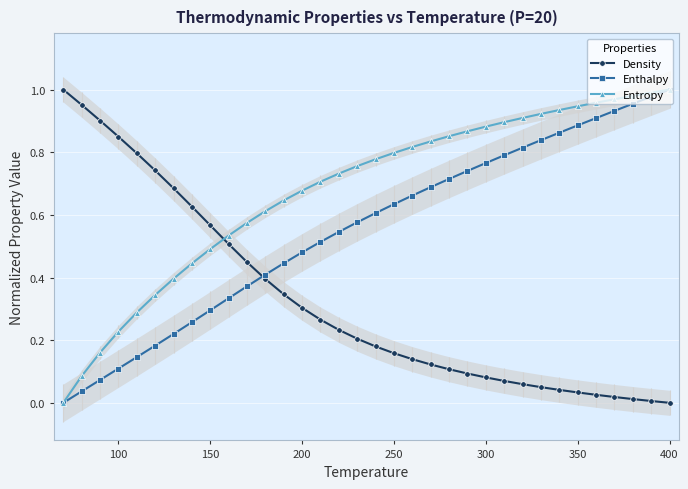

Is it true that Density equals 0.3 at 250?

False